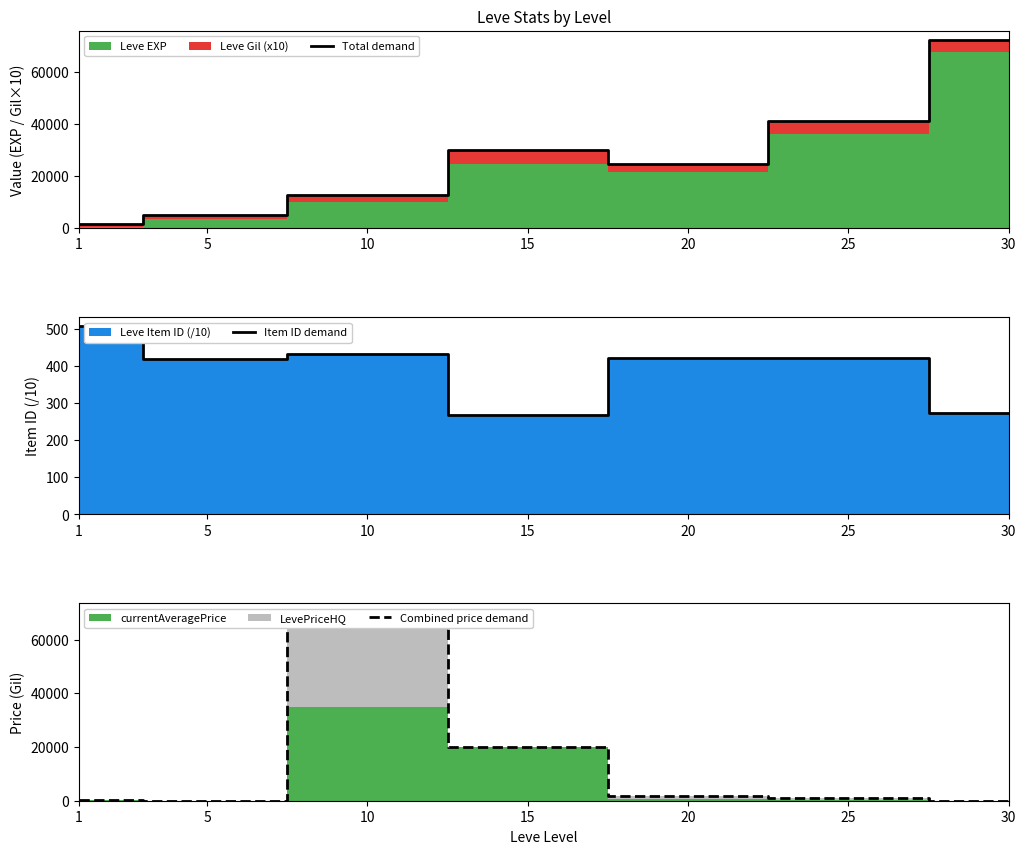

What is the spread (max minus min) of values at 20?

24079.1